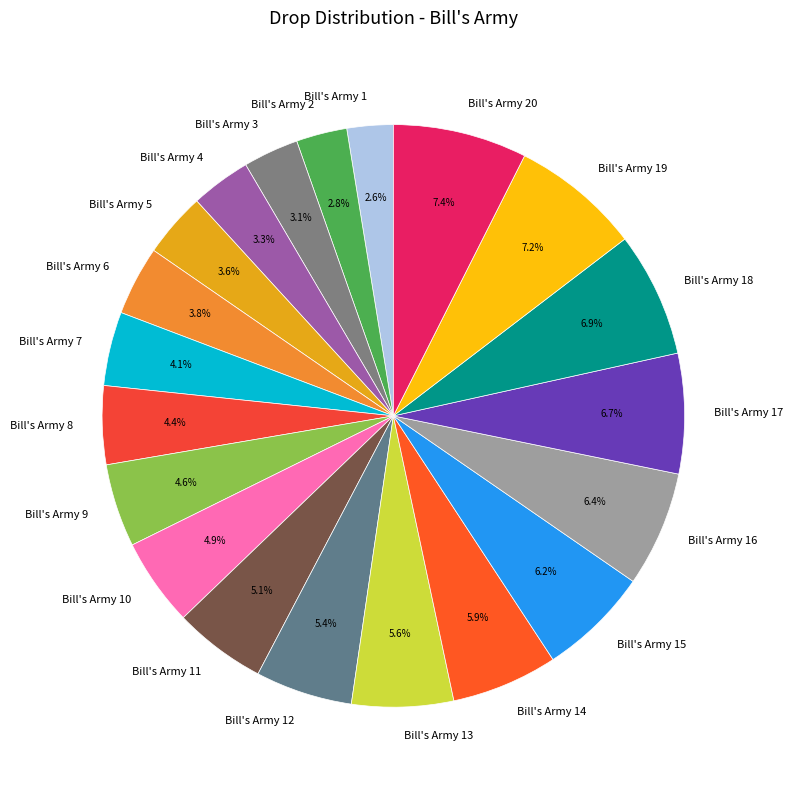

Does Bill's Army 2 account for over 50% of the chart?

No